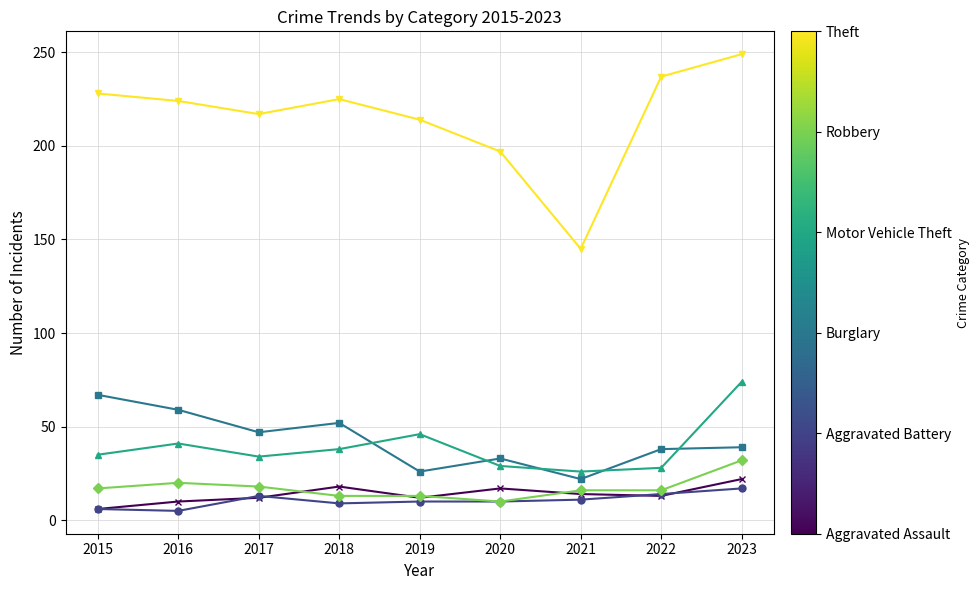

What is the difference between the highest and lowest values at 2021?

134